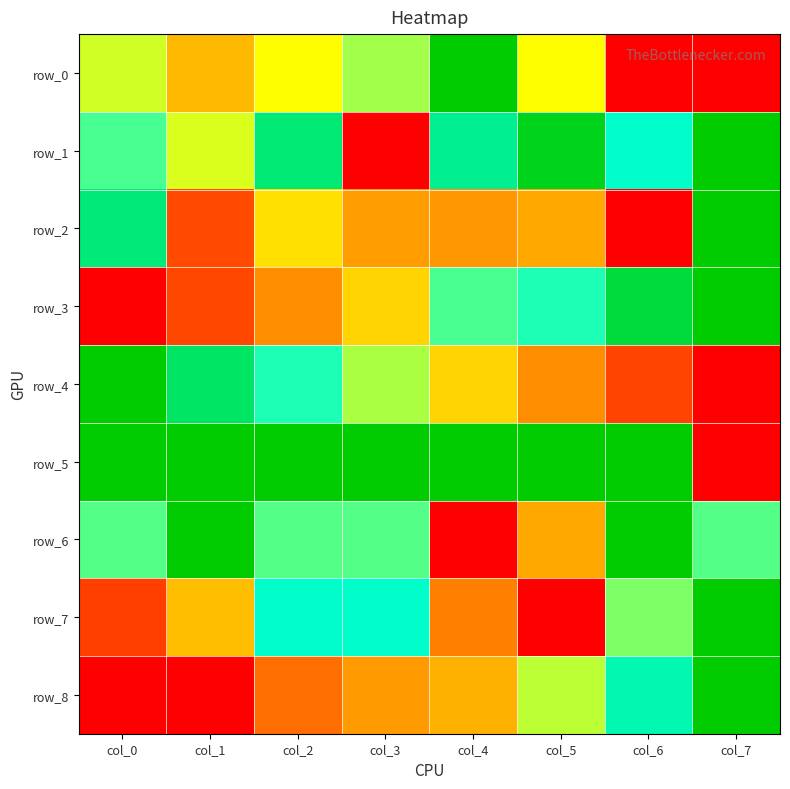

Which series has the largest range (max minus min)?

row_0